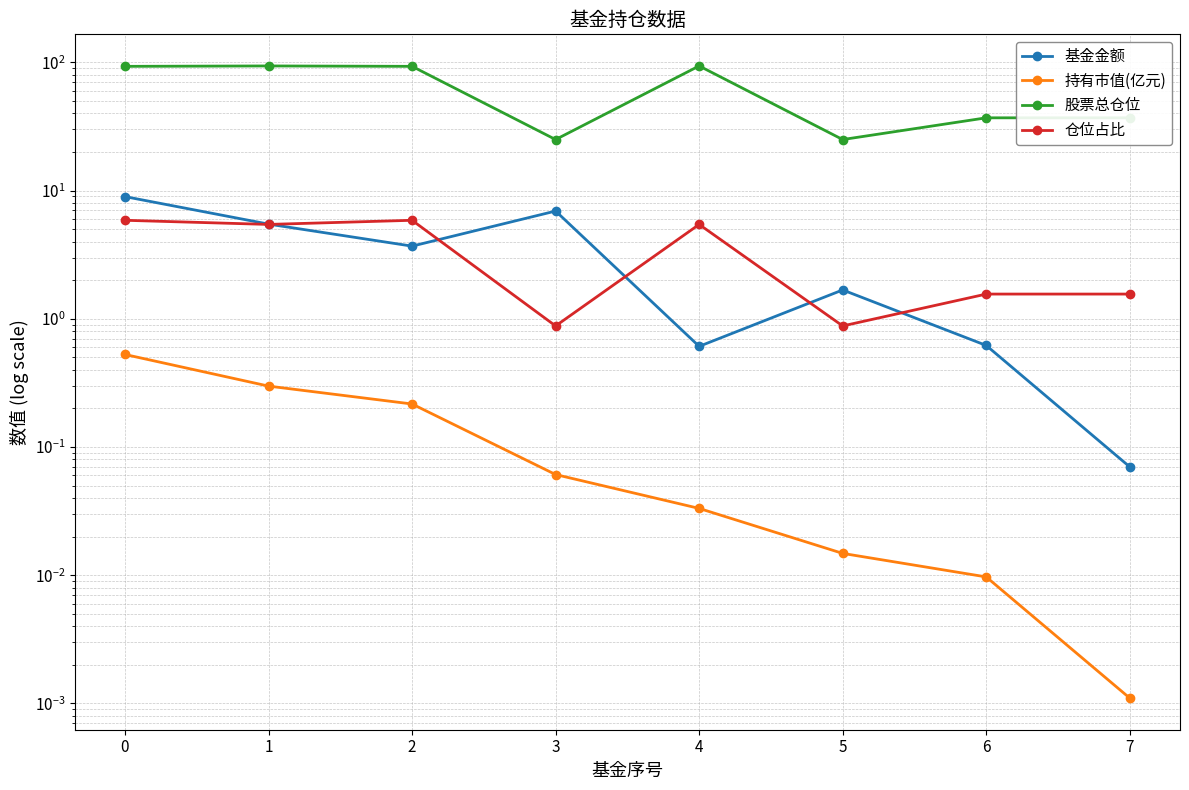

Which series has the widest spread of values?

股票总仓位